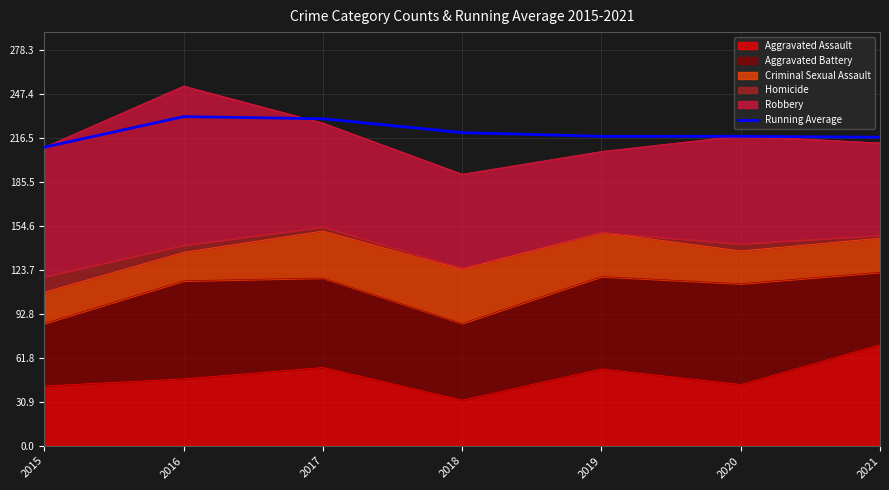

Which category has the highest value across all series?

2016